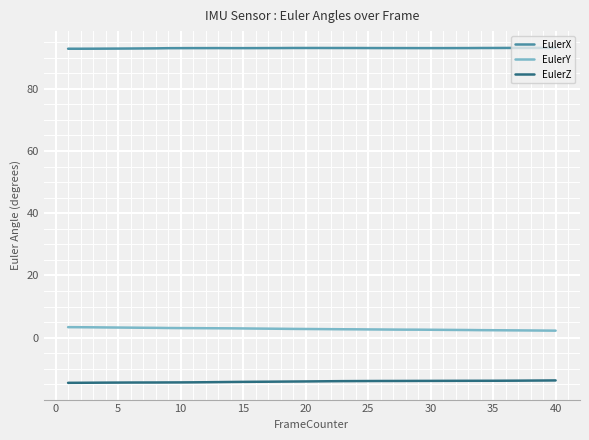

Which series has the largest total across all categories?

EulerX